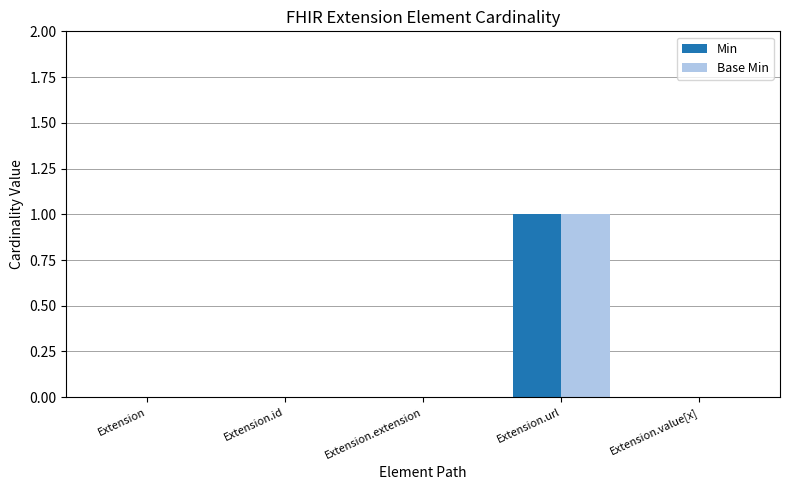

True or false: Base Min has a value of 0 at Extension.value[x].

True